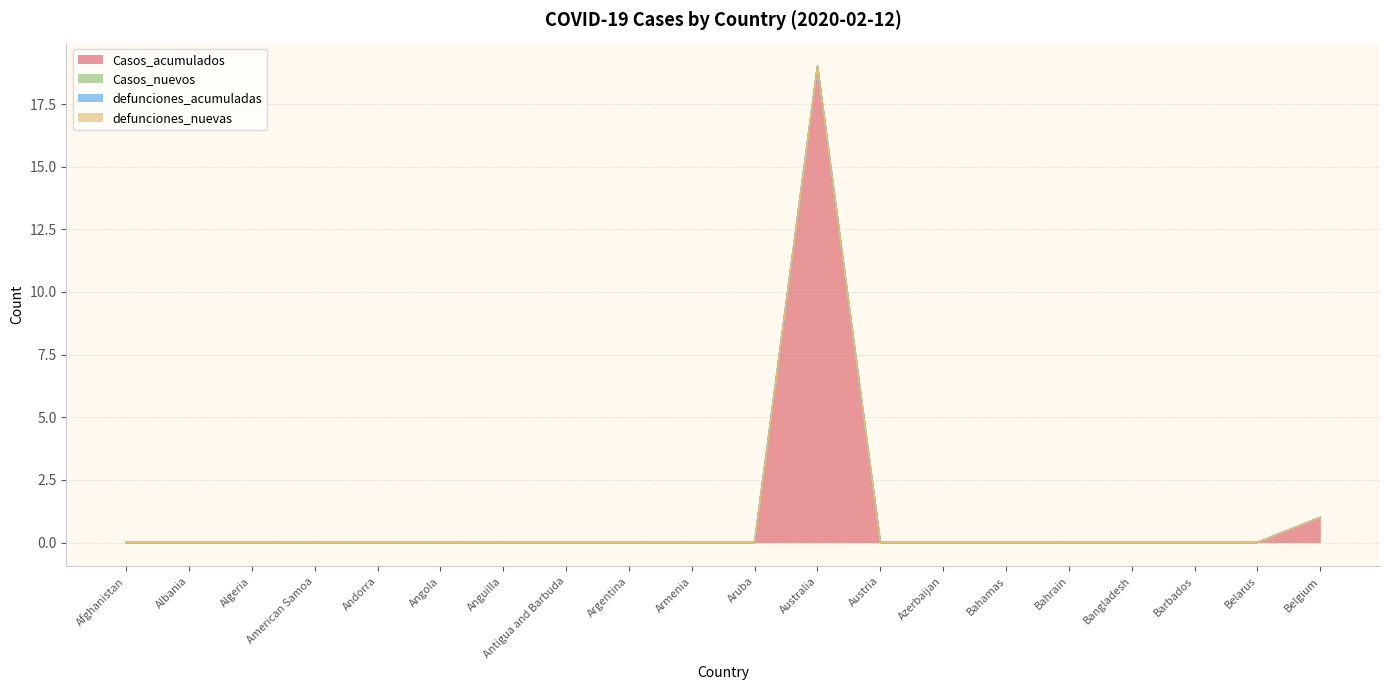

How many lines are shown in the chart?

4